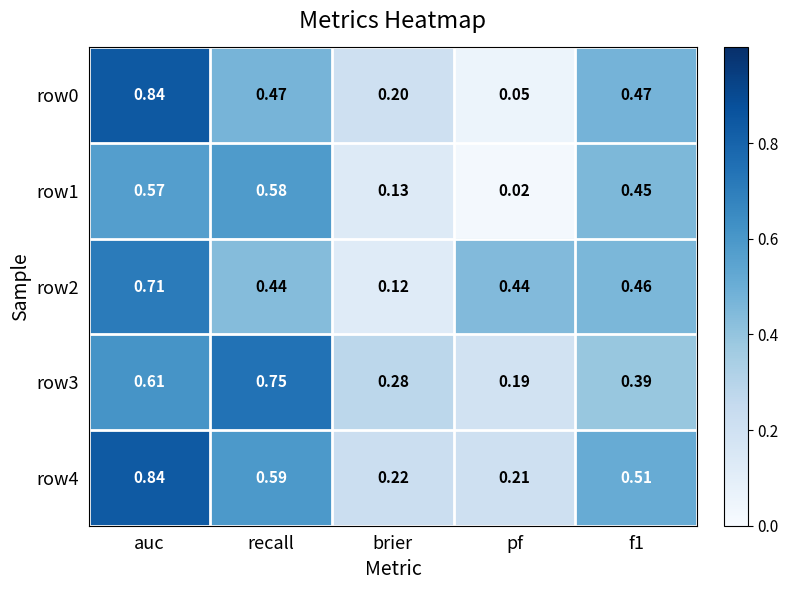

Which category has the highest value across all series?

auc